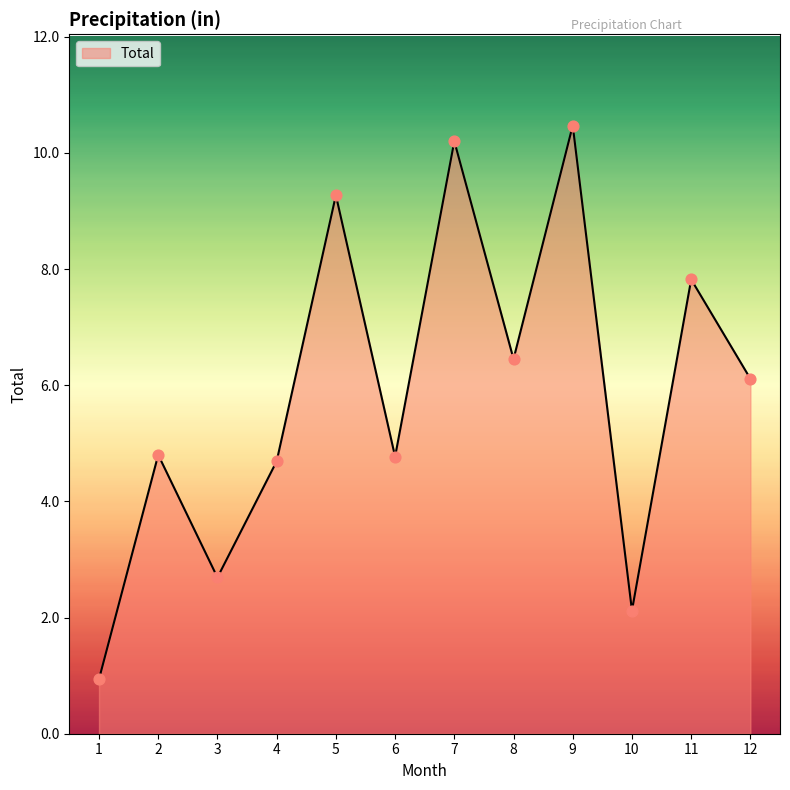

What is the change in value from 2 to 3?

-2.1